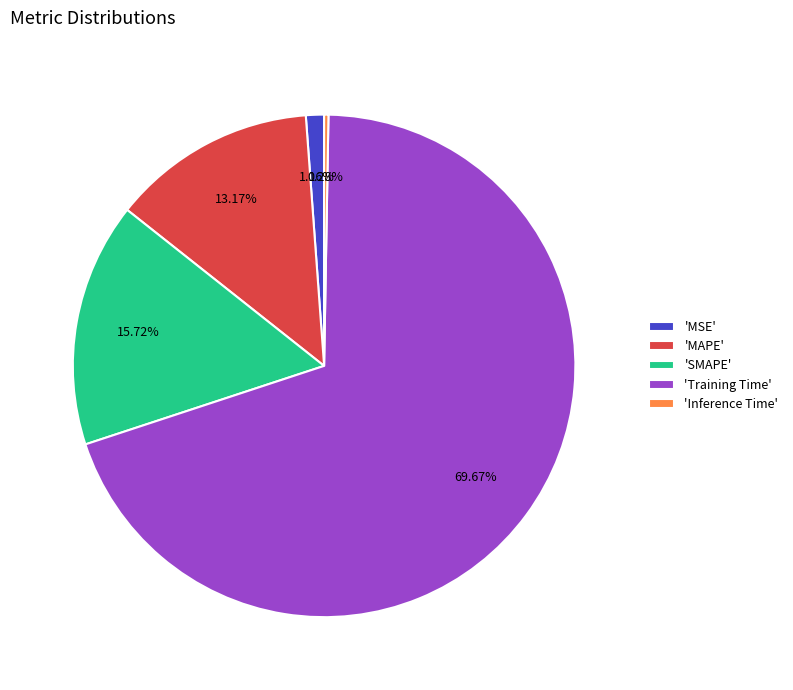

Combined, do 'Training Time' and 'MSE' account for over 50%?

Yes